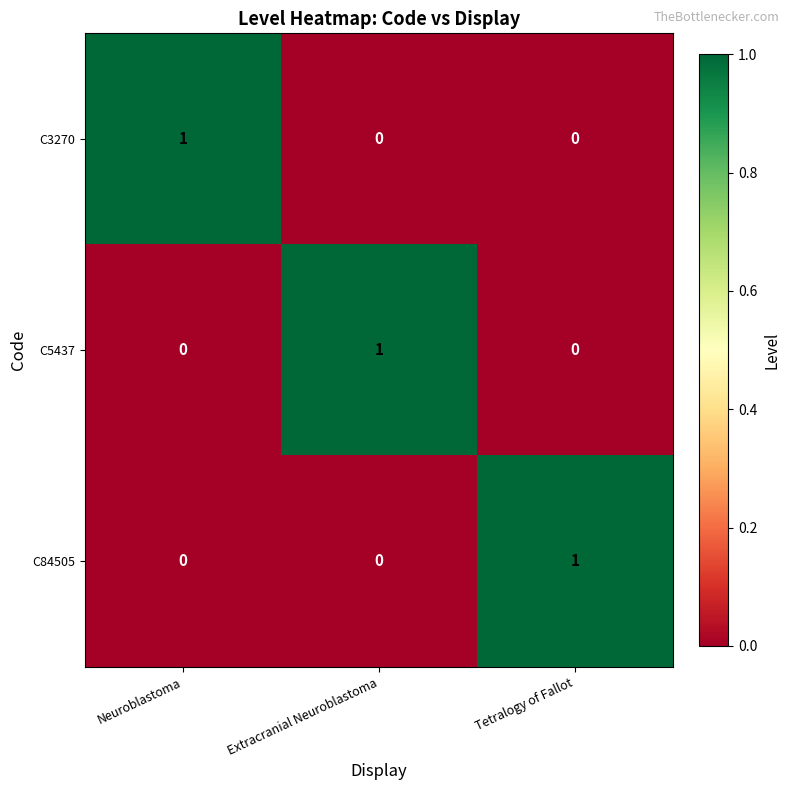

Count the C5437 values in the range 0 to 1.

3